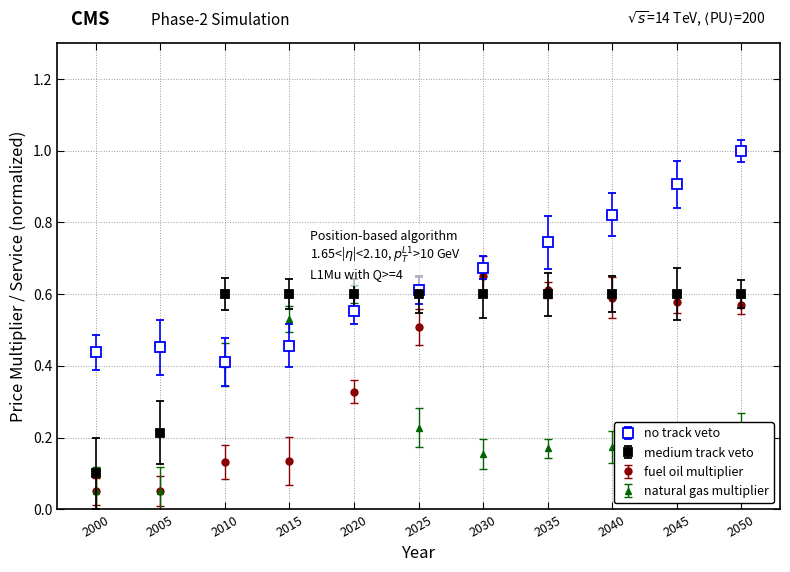

Which series has the largest total across all categories?

no track veto